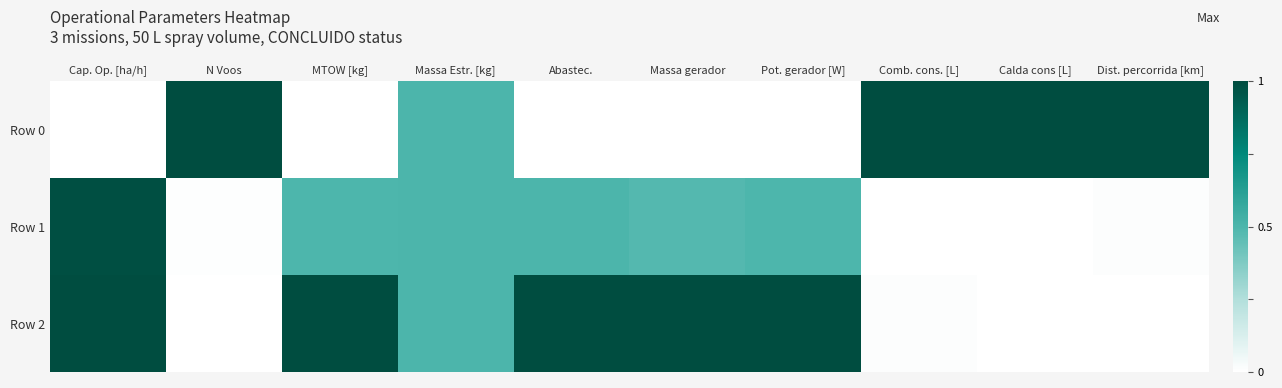

Rank the series at Comb. cons. [L] from lowest to highest value.

Row 1, Row 2, Row 0